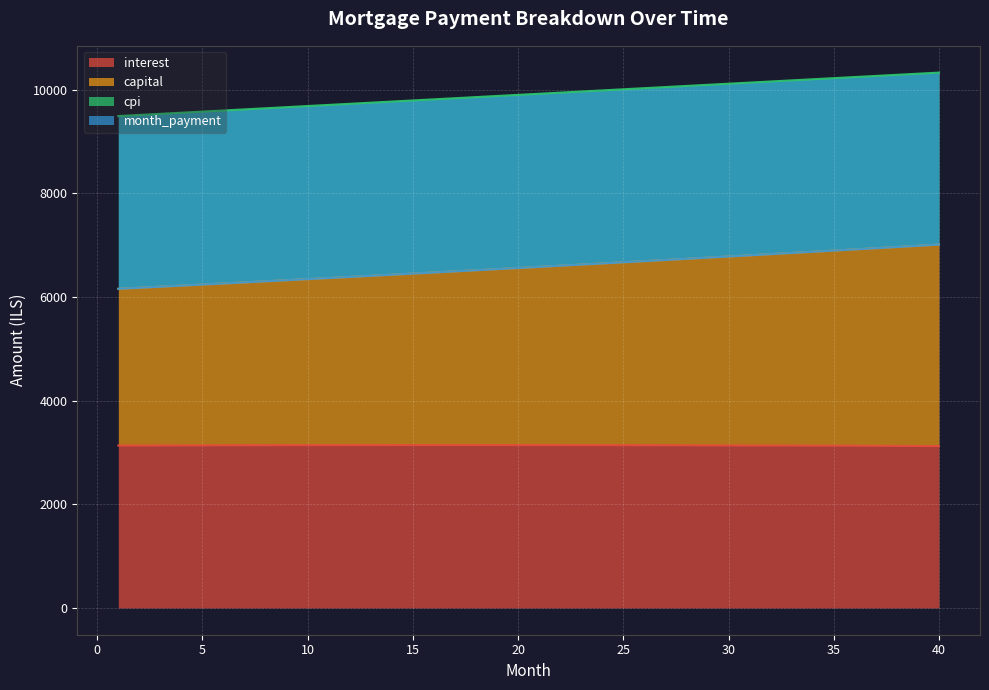

What is the maximum value for interest?

3143.6